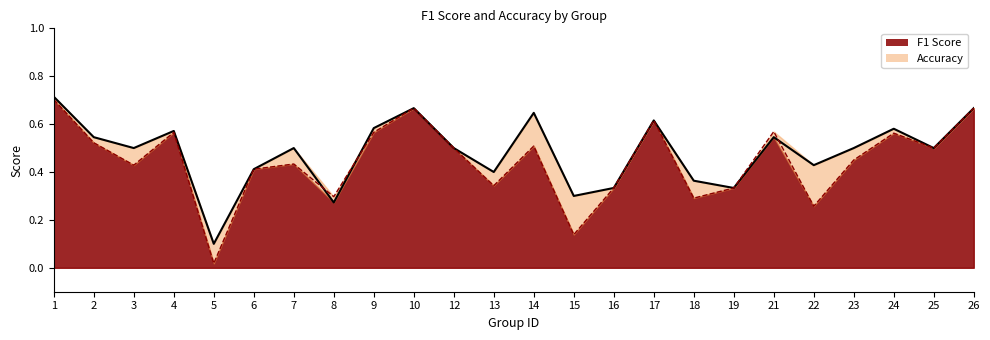

Which category has the lowest value across all series?

5